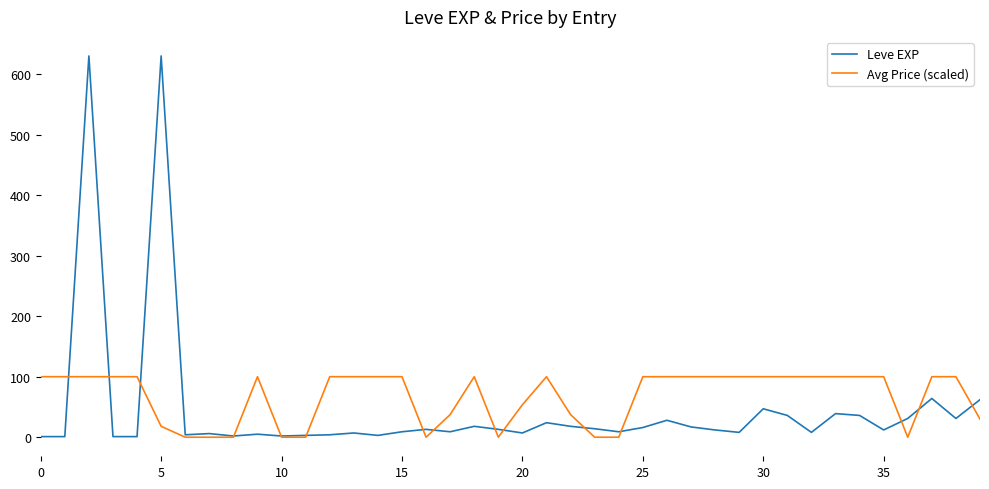

Is this an area chart (filled region under the line)?

No